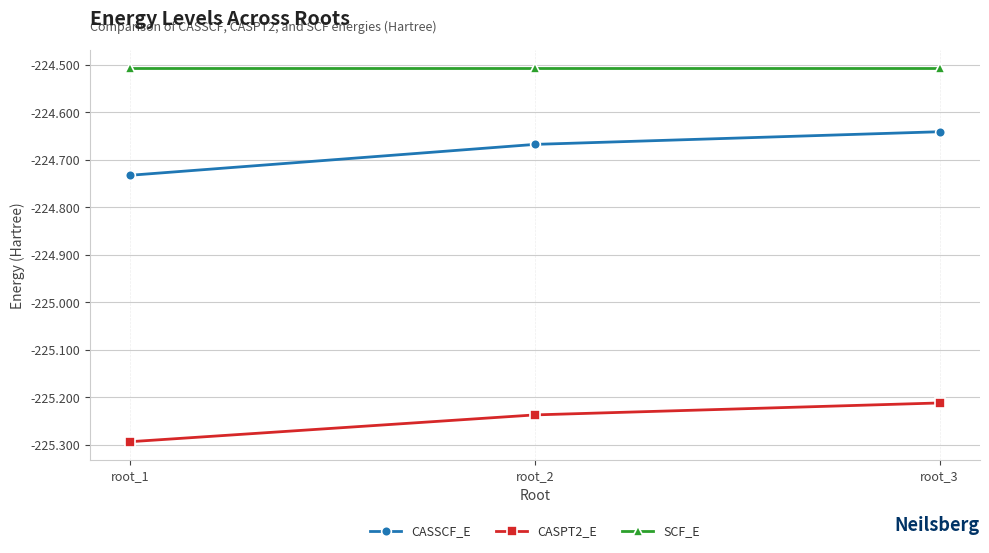

Rank the series at root_1 from lowest to highest value.

CASPT2_E, CASSCF_E, SCF_E